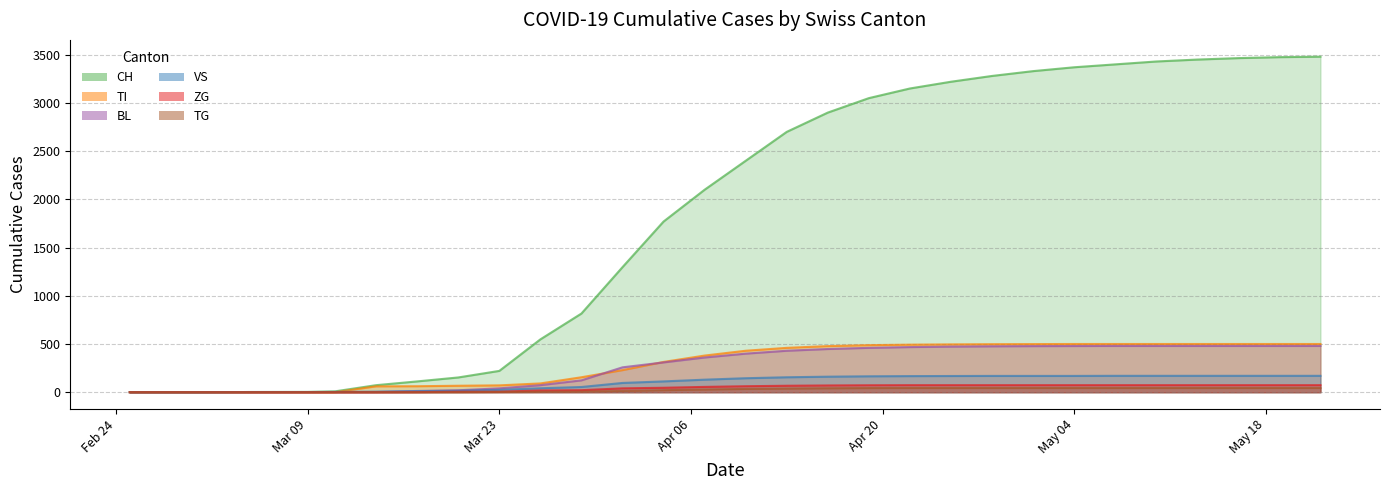

Is it true that CH equals 4606 at 2020-04-22?

False